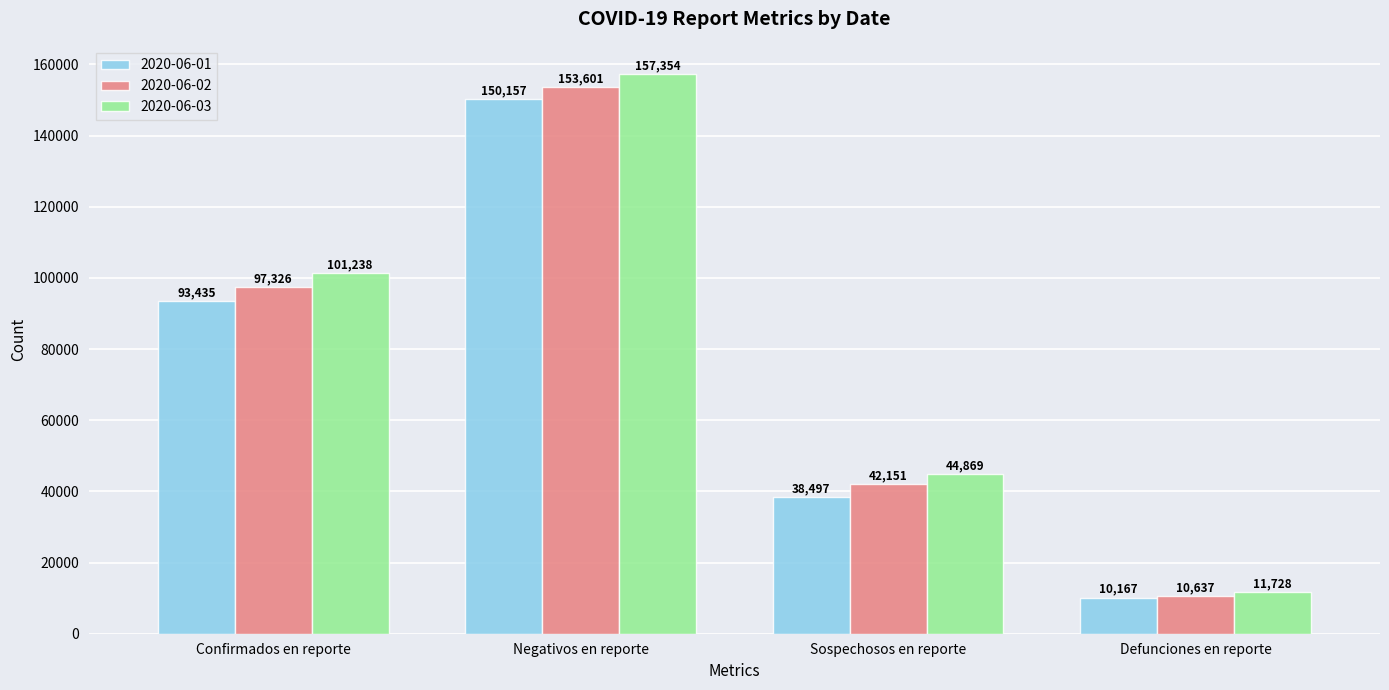

What is the value of the 2020-06-03 bar at the 4th from the left?

11728